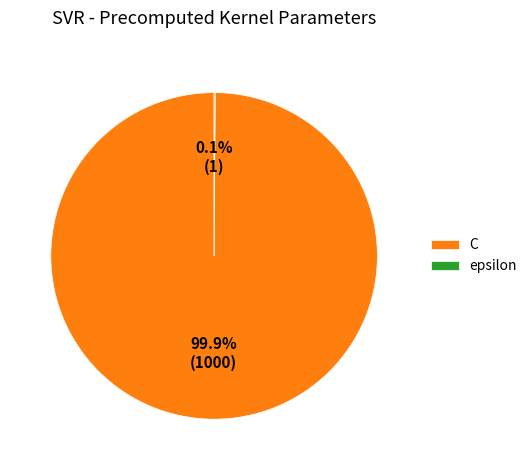

Which slice is the largest?

C